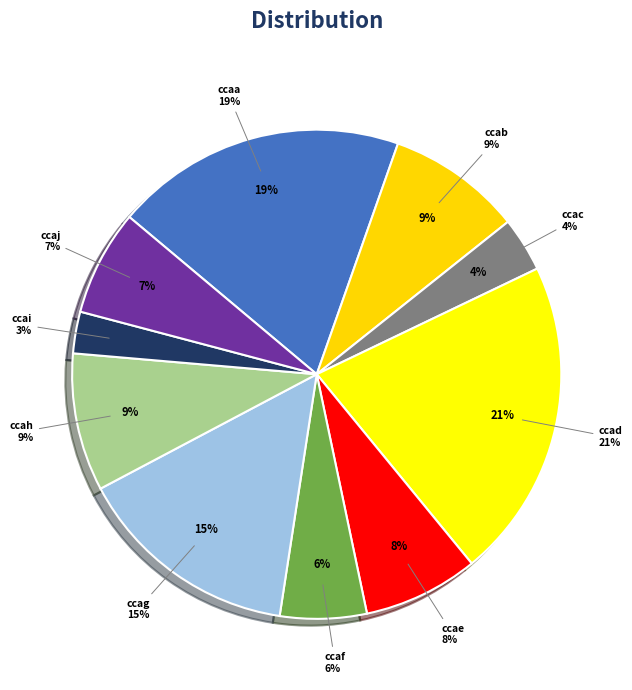

What is the largest slice in the pie chart?

ccad